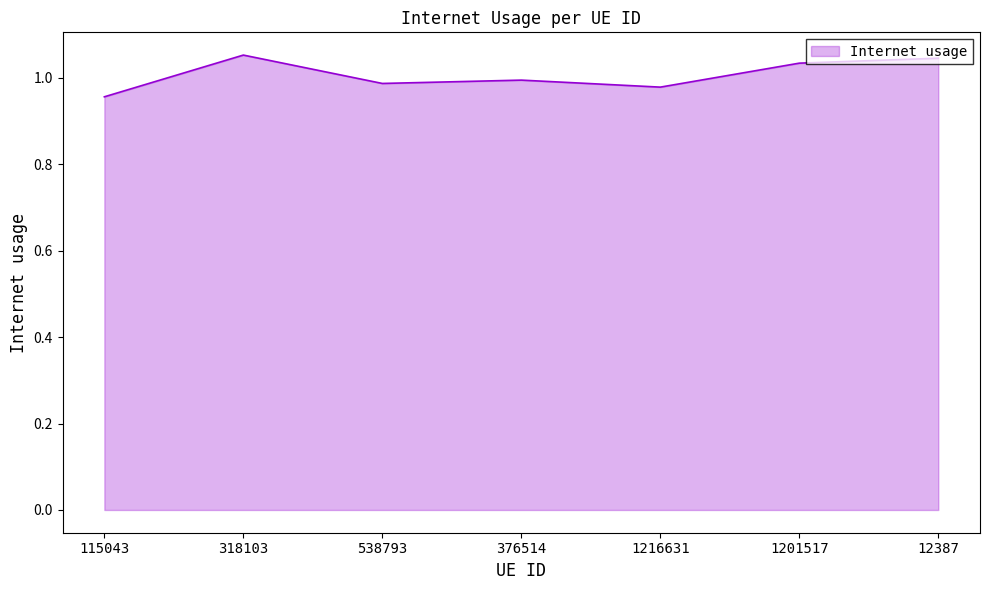

The chart shows a value of 1.0 at 115043. True or false?

True